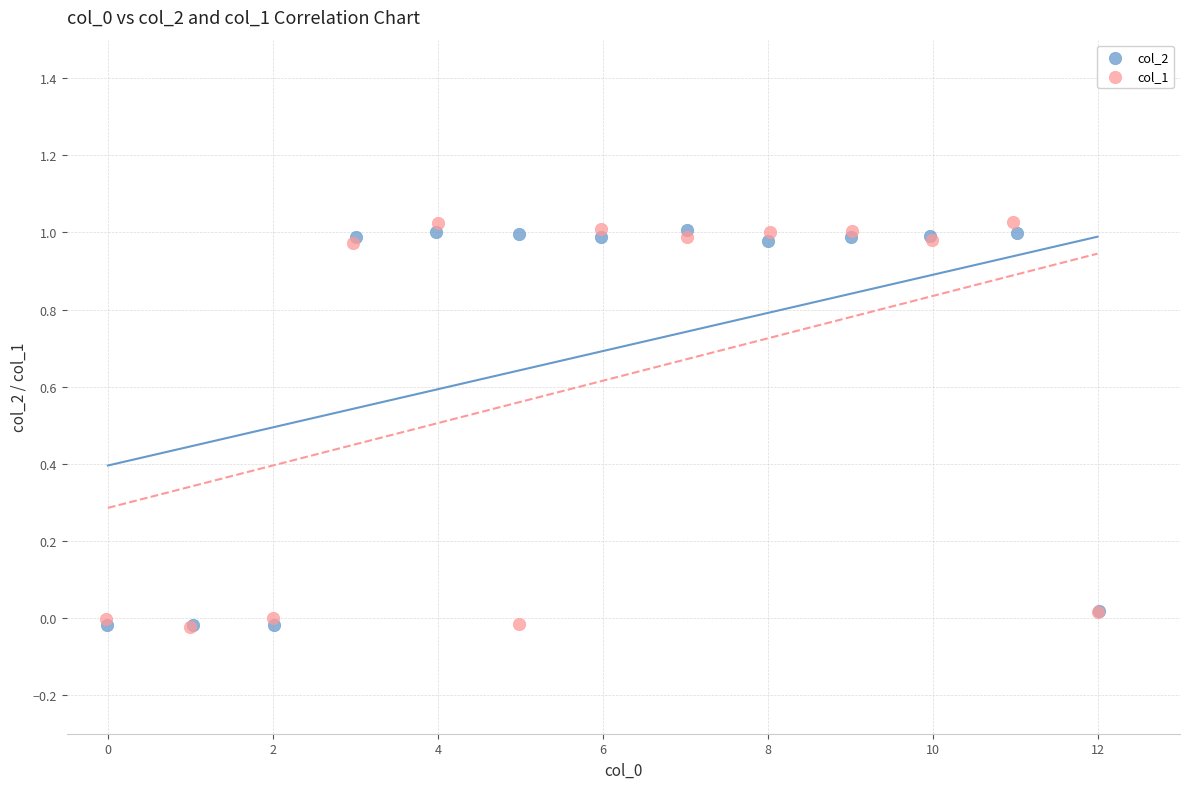

Which series has the largest Y range (max minus min)?

col_1